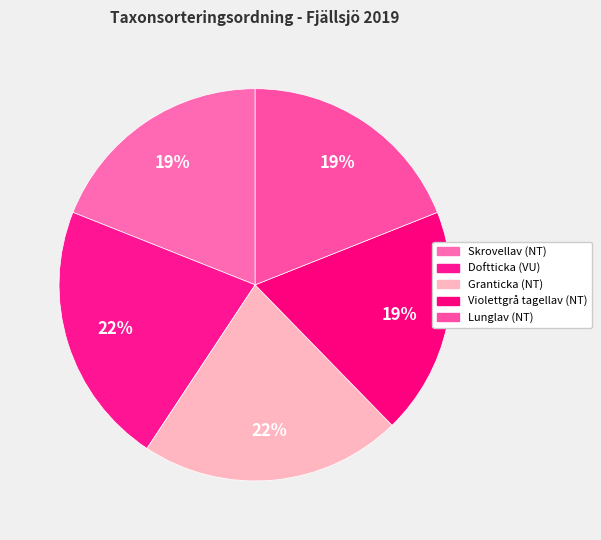

What percentage is the Doftticka (VU) slice, to the nearest percent?

22%